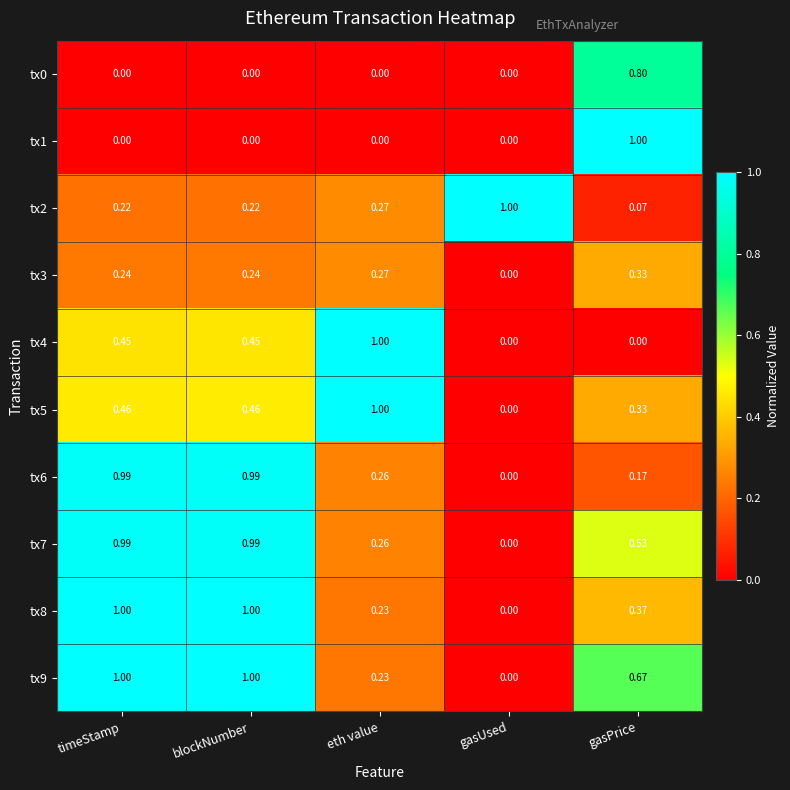

Where is tx3 nearest to the value 0?

gasUsed